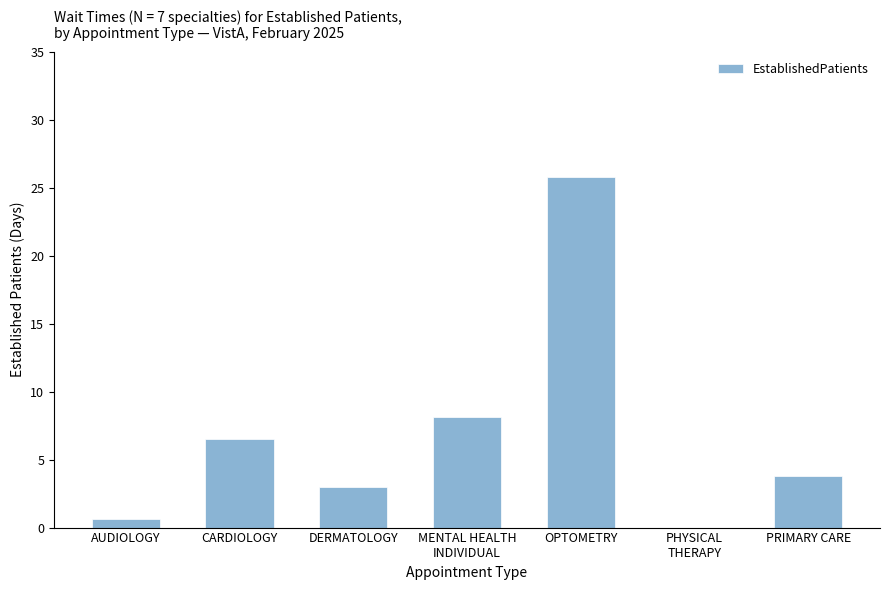

At which category does the chart reach its peak across all series?

OPTOMETRY